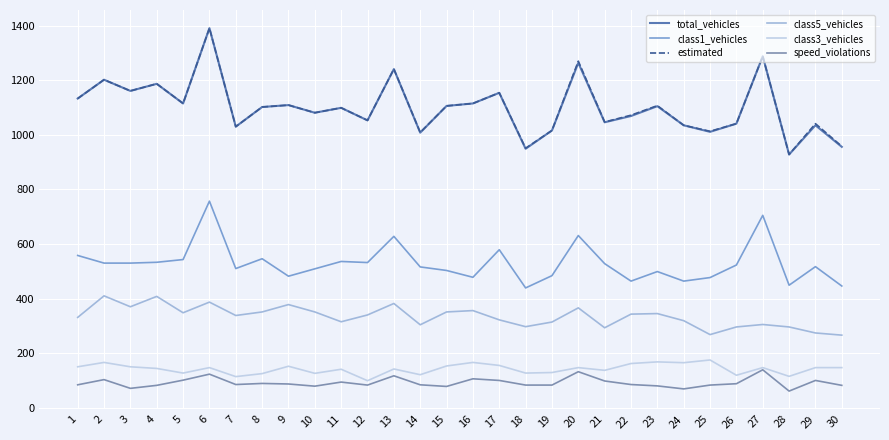

What is the greatest value displayed?

1391